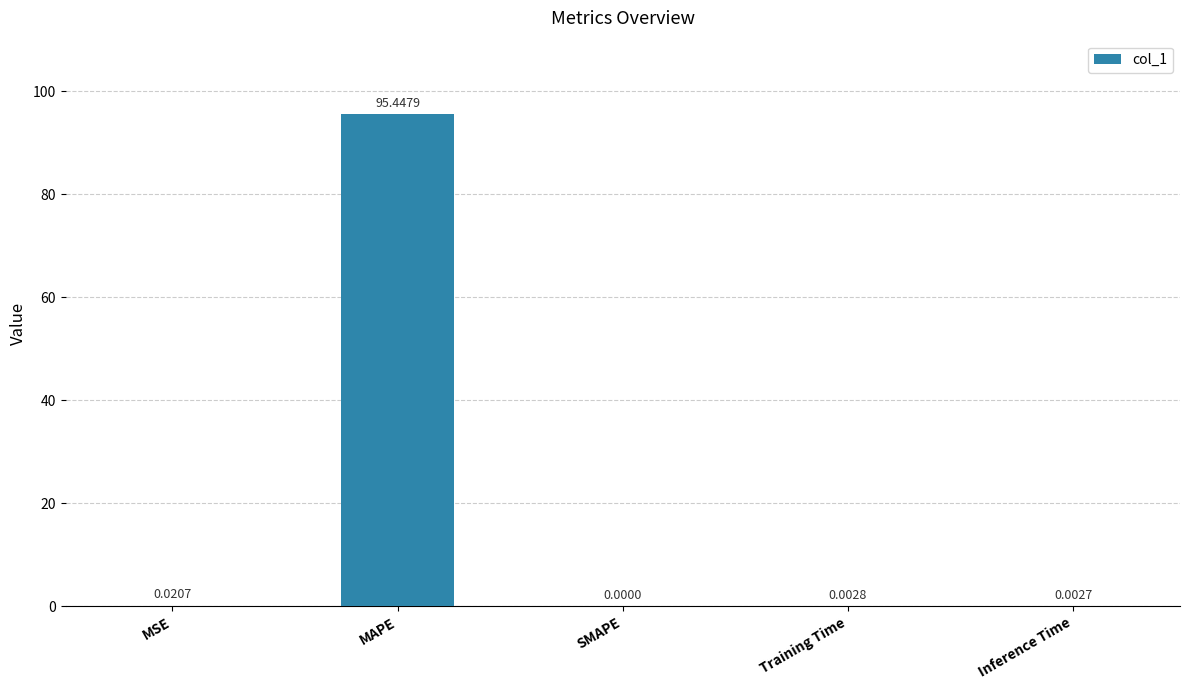

Which has a higher value, Training Time or Inference Time?

Training Time